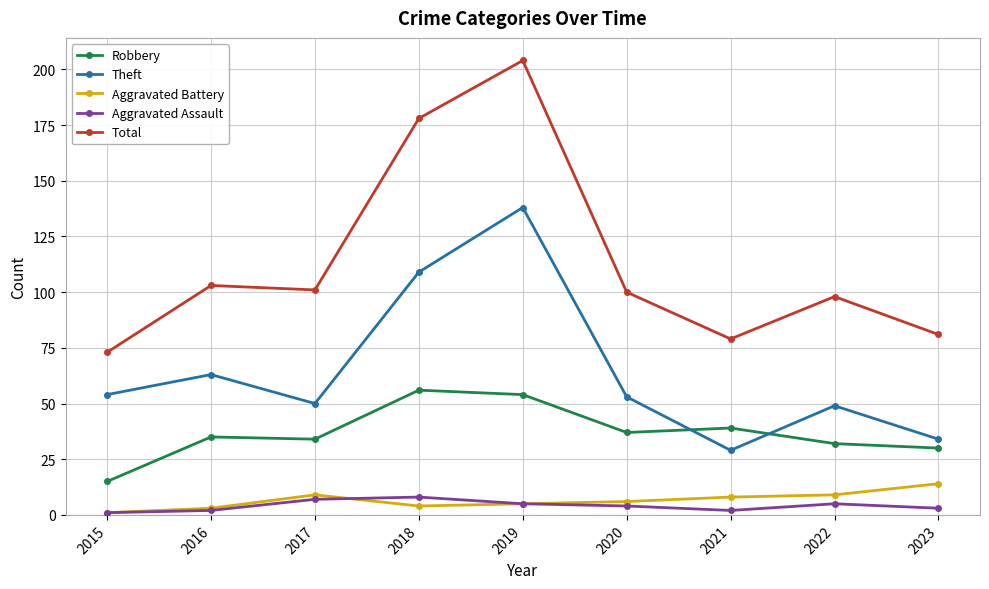

Where is Theft nearest to the value 83?

2016